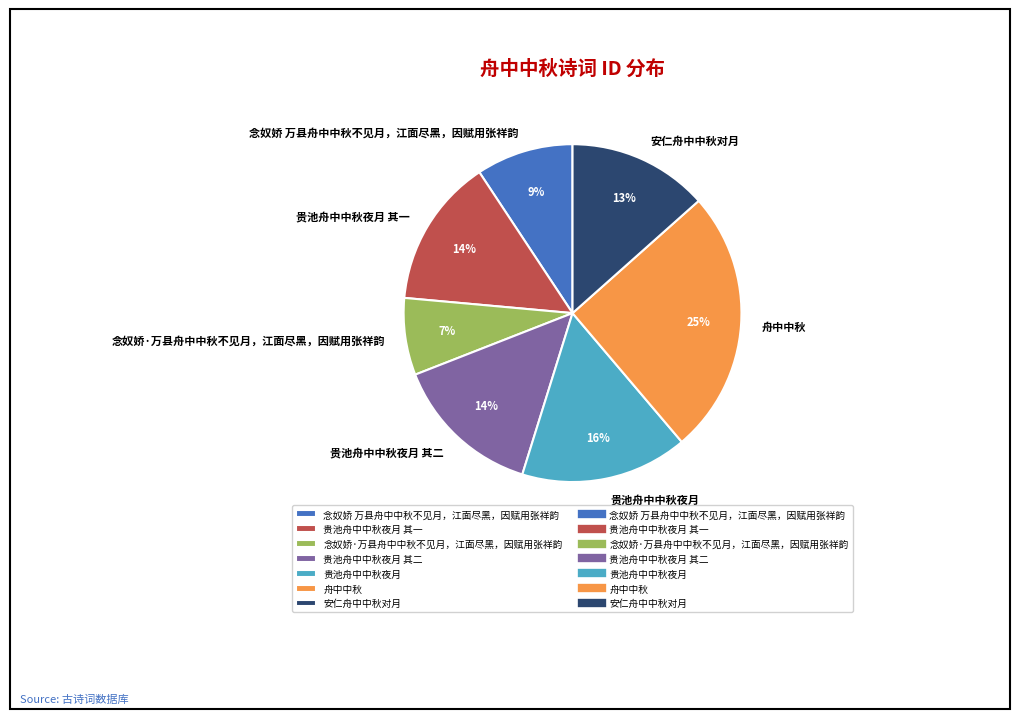

How many segments does this pie chart have?

7